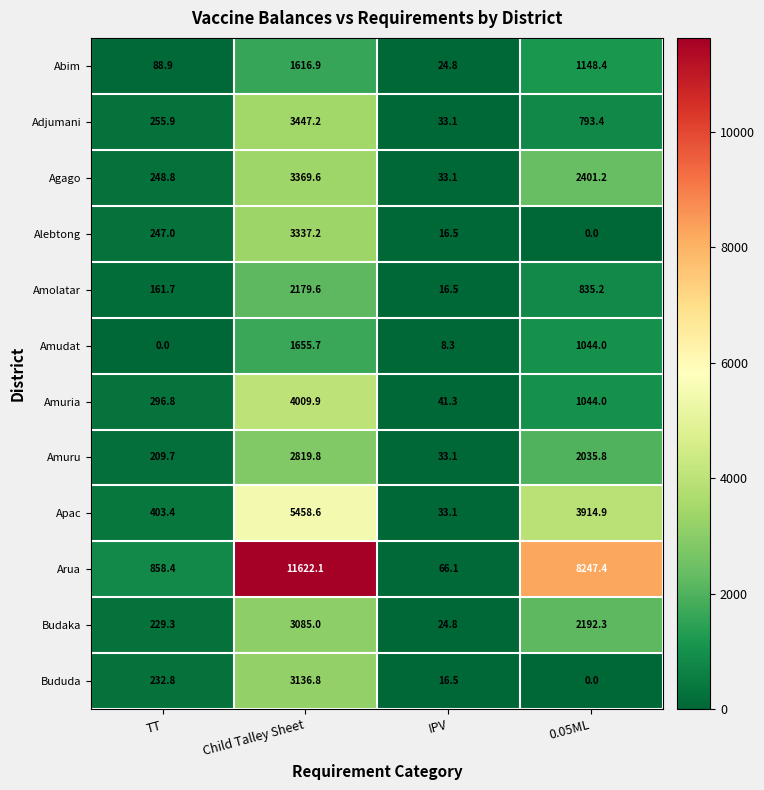

Which series has the largest total across all categories?

Arua